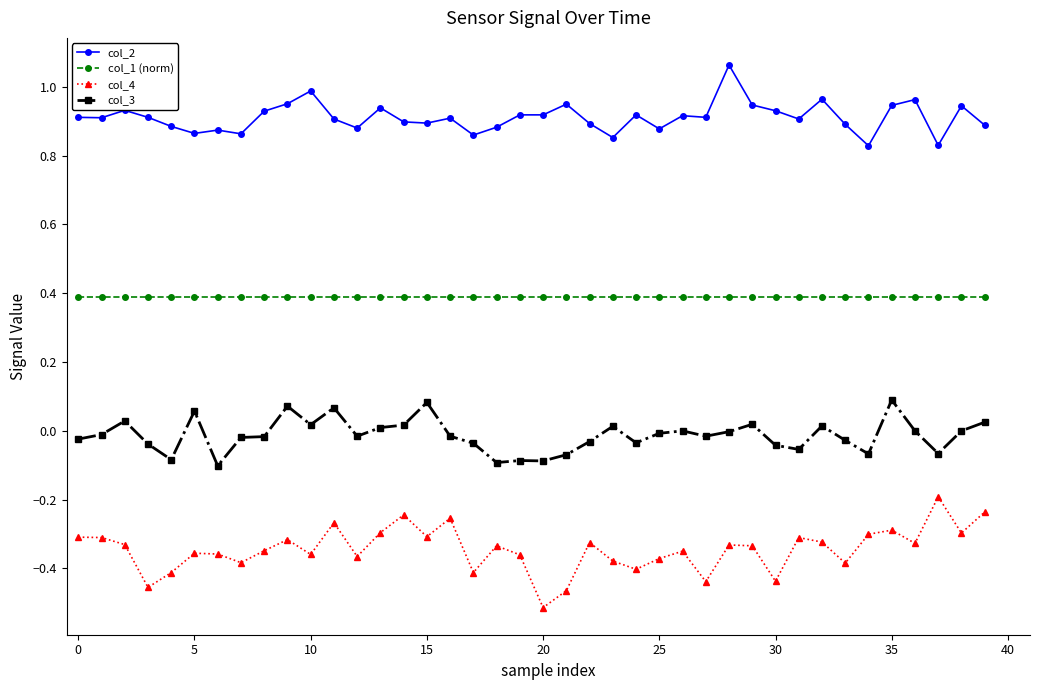

Which series has the widest spread of values?

col_4